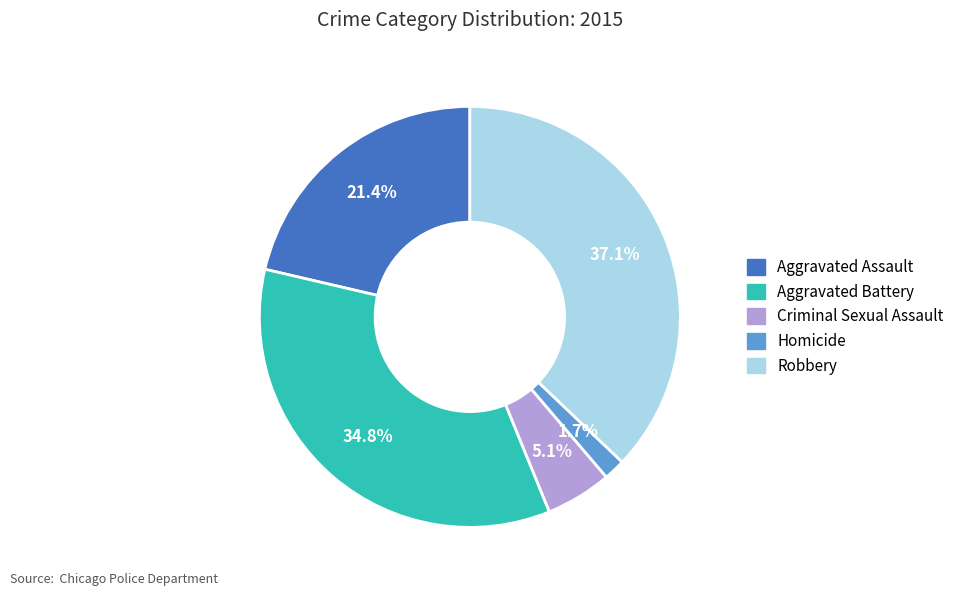

Is there any slice that represents more than half of the pie?

No